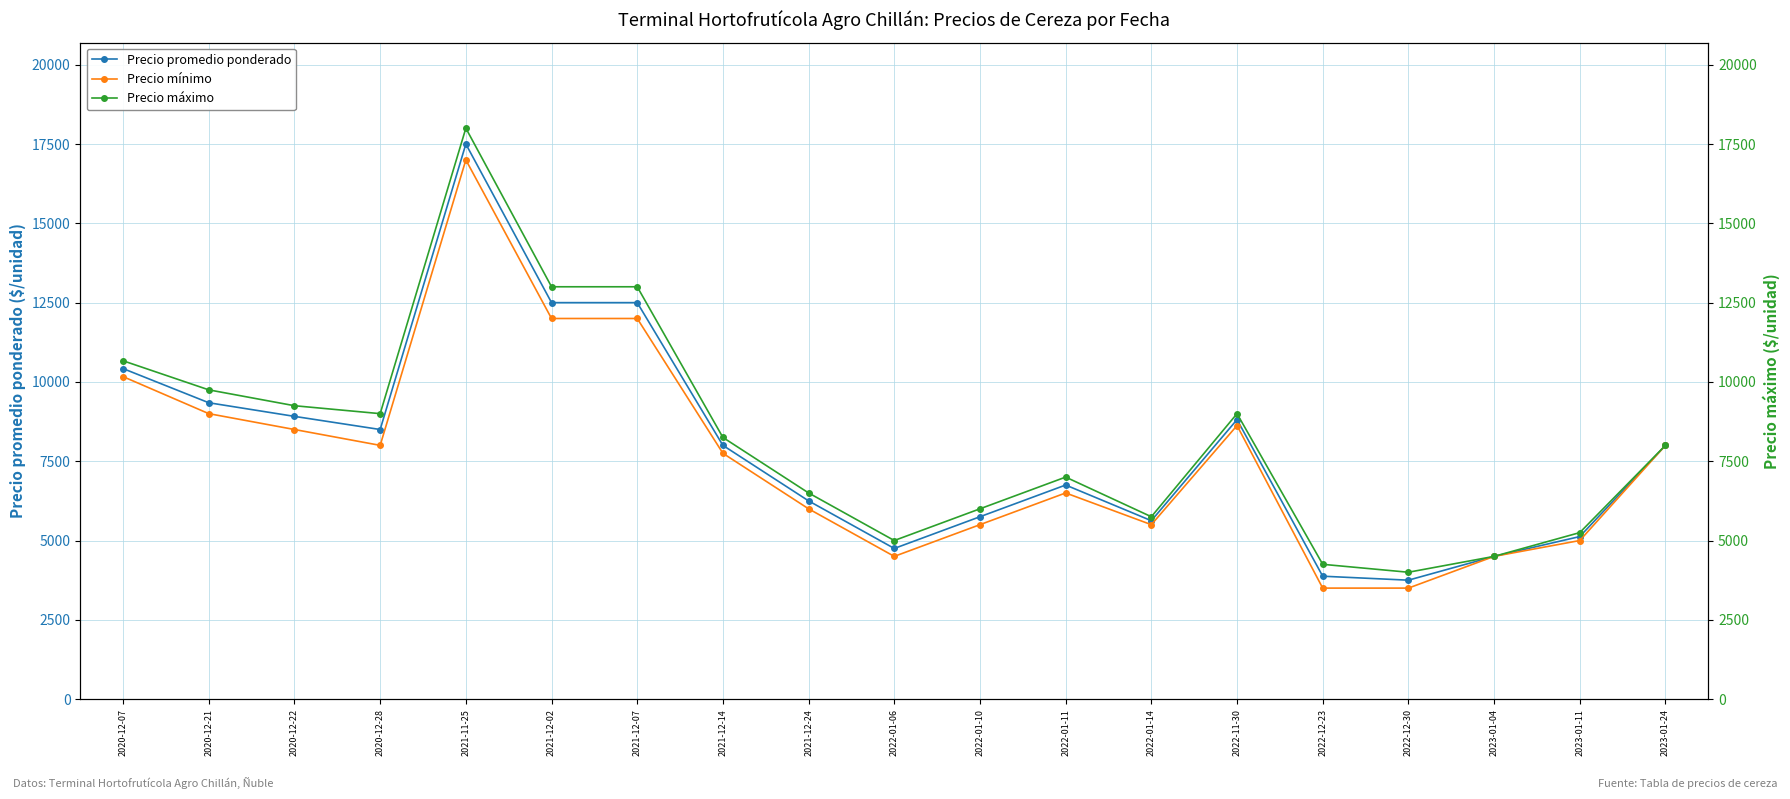

True or false: Precio máximo and Precio promedio ponderado cross at least once.

False